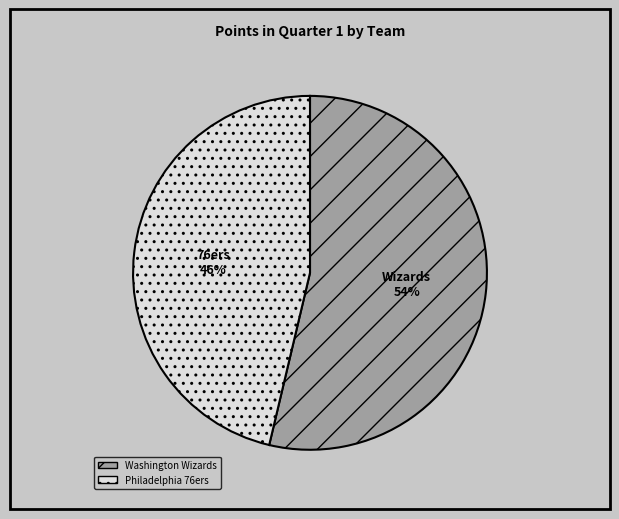

Between Washington Wizards and Philadelphia 76ers, which is larger?

Washington Wizards